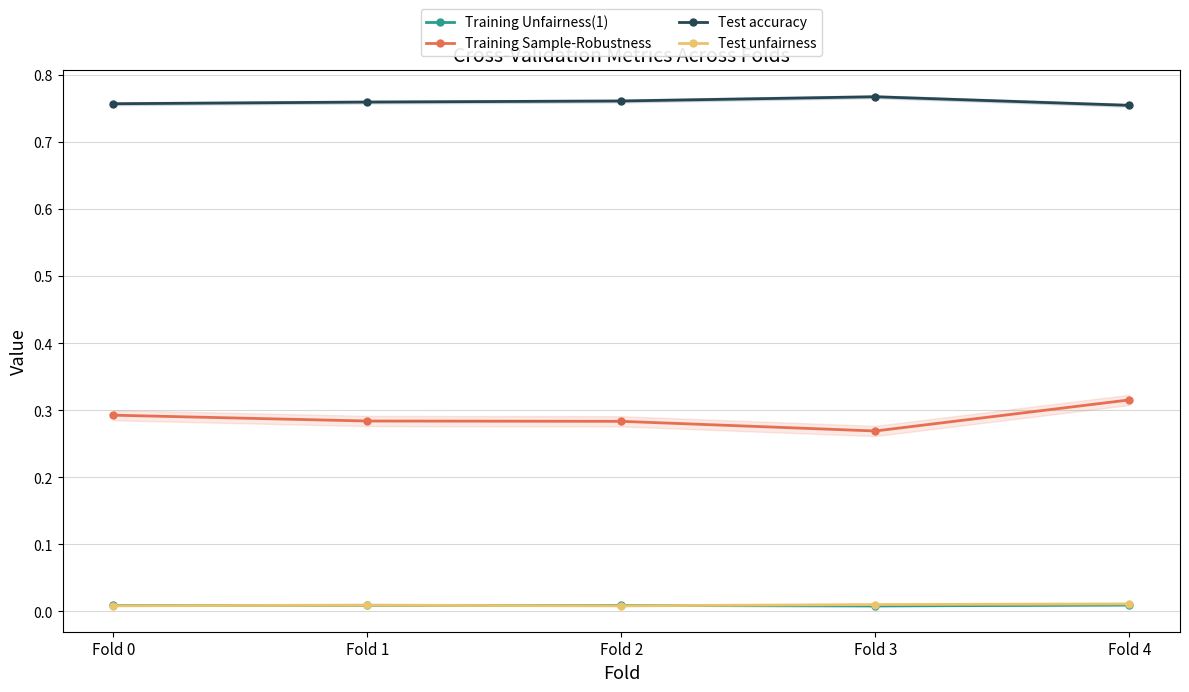

What is the total value across all series at Fold 0?

1.1